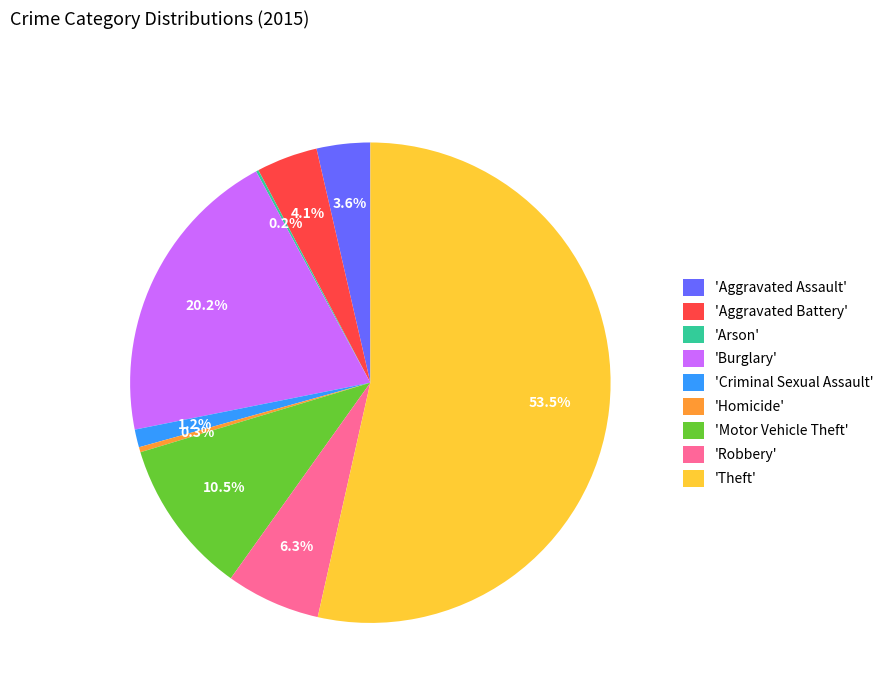

Which category has the biggest portion of the pie?

'Theft'